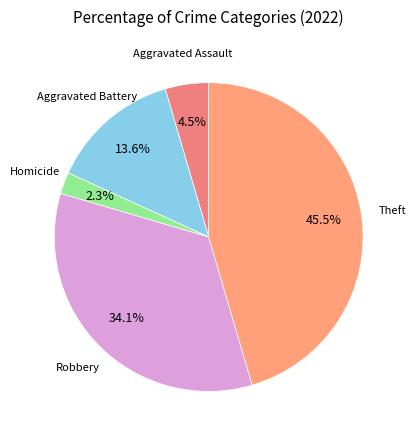

How many slices are in this pie chart?

5